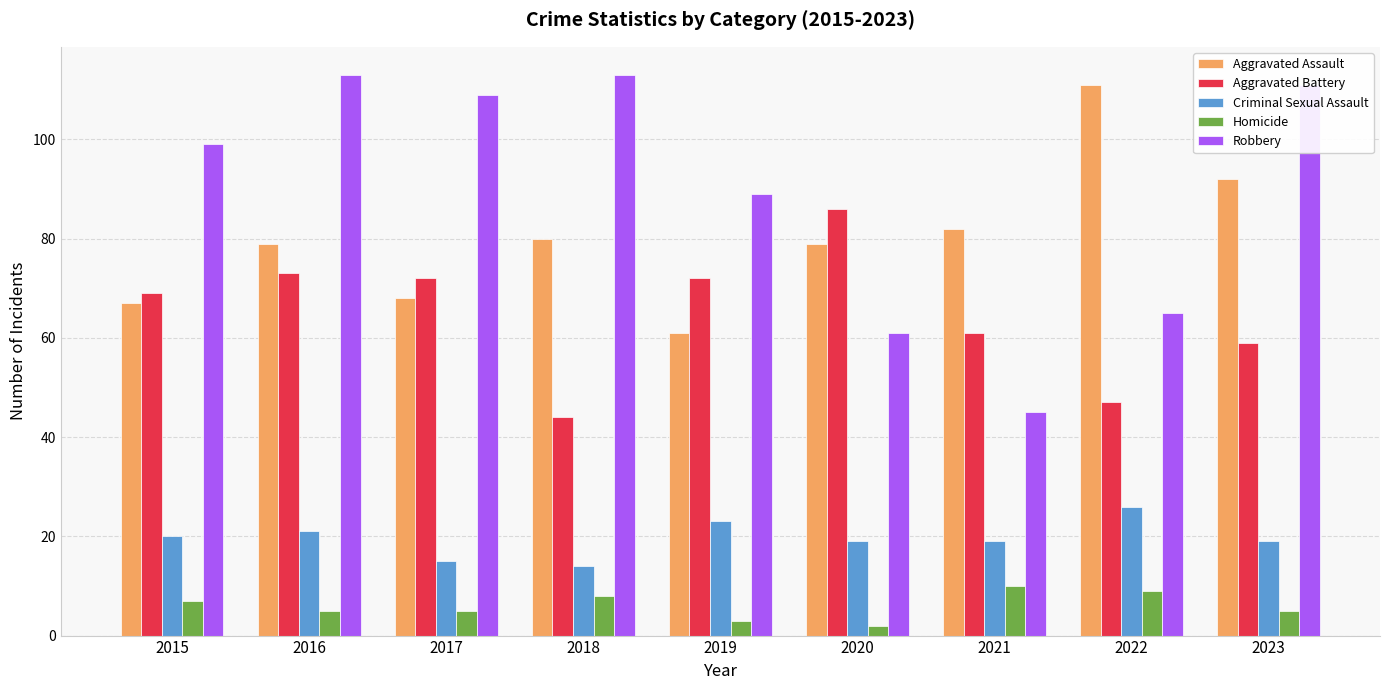

What is the maximum value for Aggravated Assault?

111